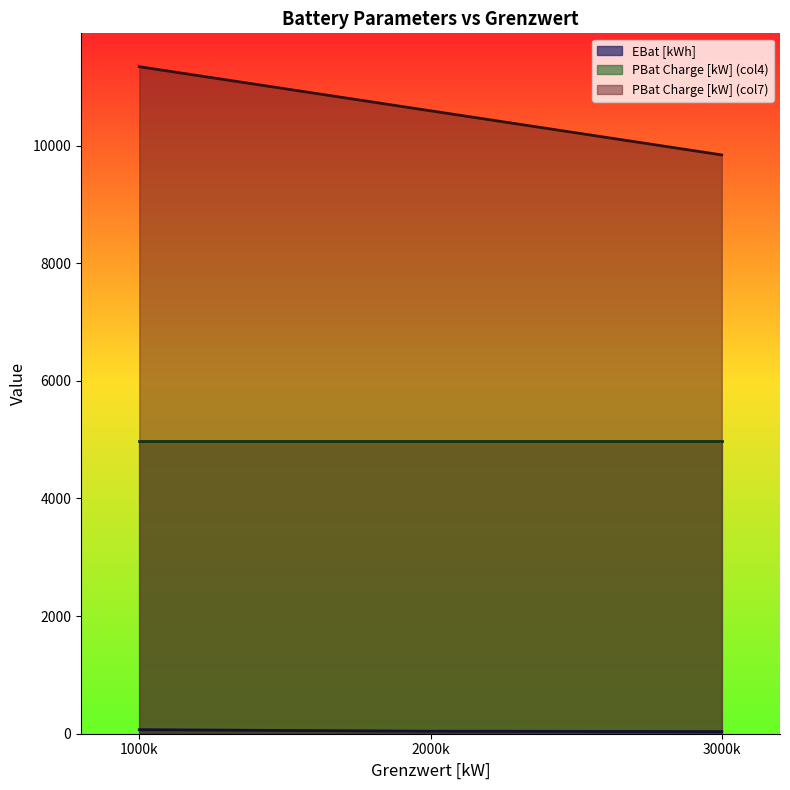

Which label corresponds to the largest value in the chart?

1000k